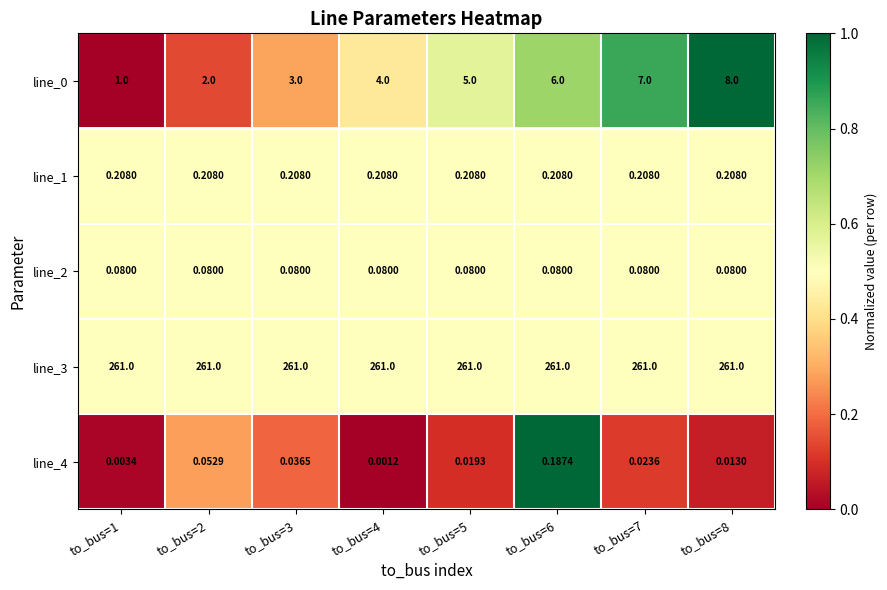

Is the value of line_1 at to_bus=1 greater than the value of line_3 at to_bus=4?

No